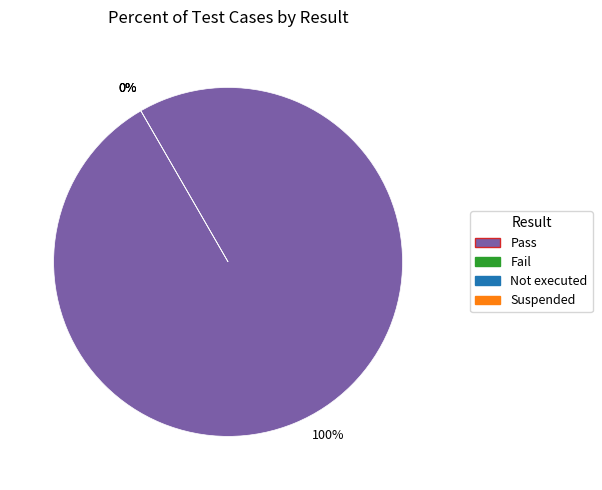

Rank the categories by value from highest to lowest.

Pass, Fail, Not executed, Suspended